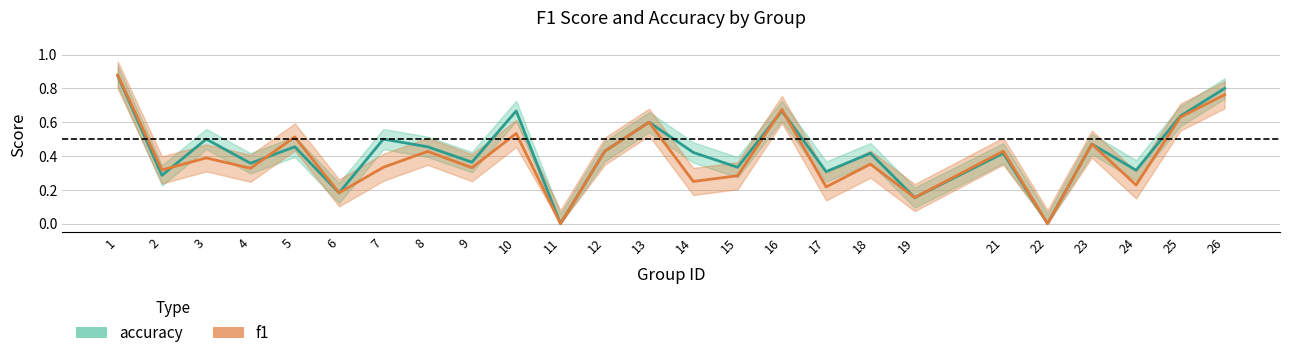

Count the accuracy values in the range 0 to 1.

25